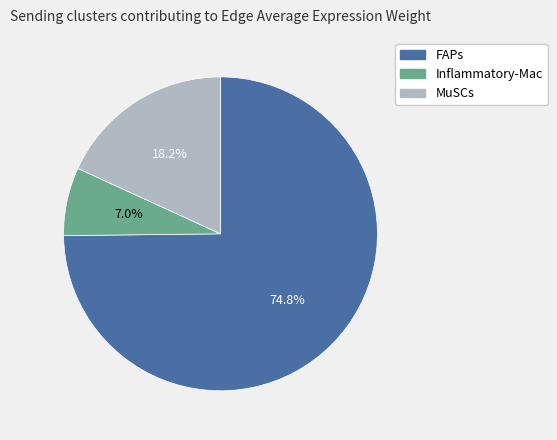

Which slice represents more than half of the pie?

FAPs